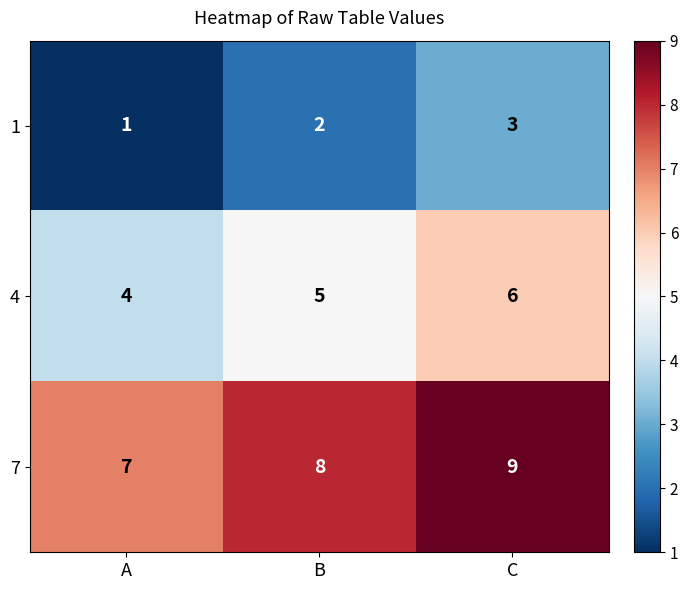

The 7 series shows 8 at B. True or false?

True